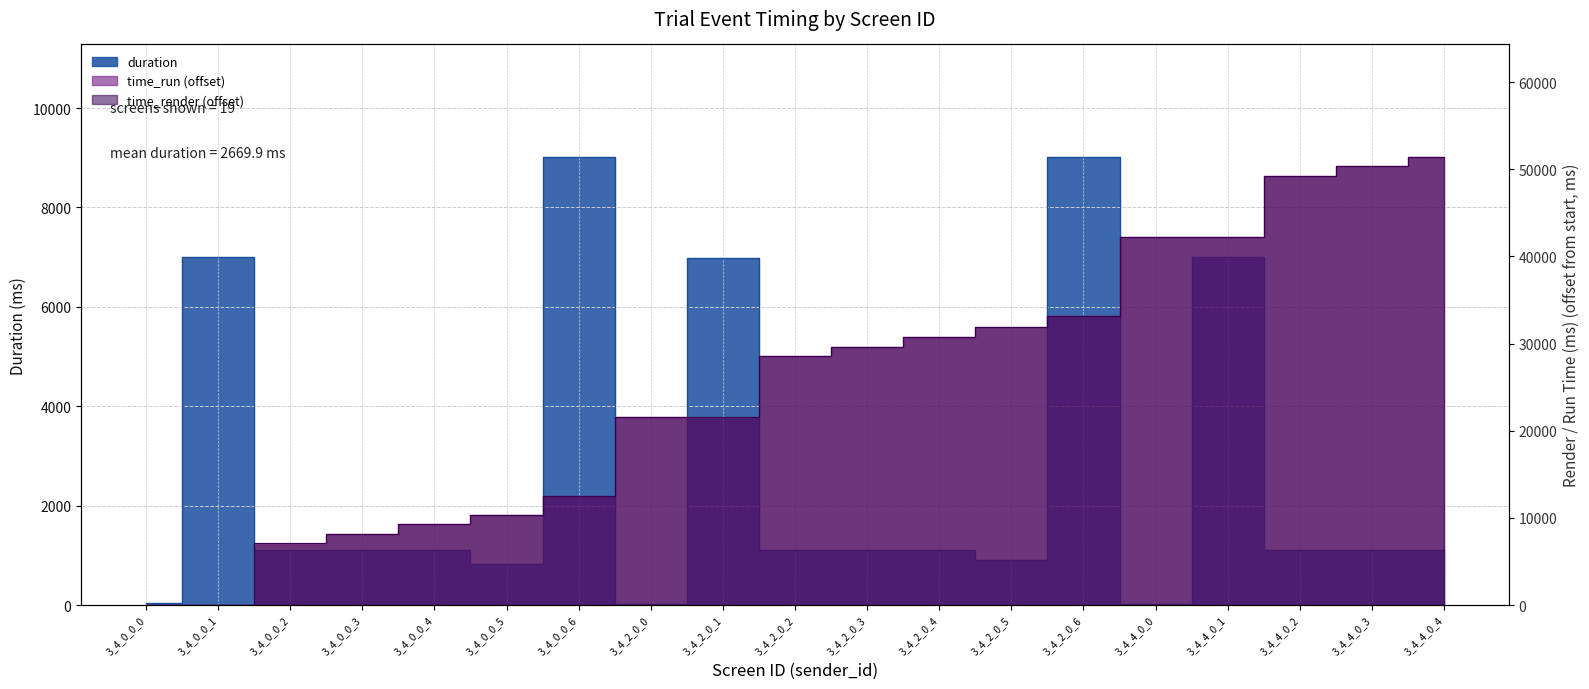

What are all the series names shown in the legend?

duration, time_run, time_render